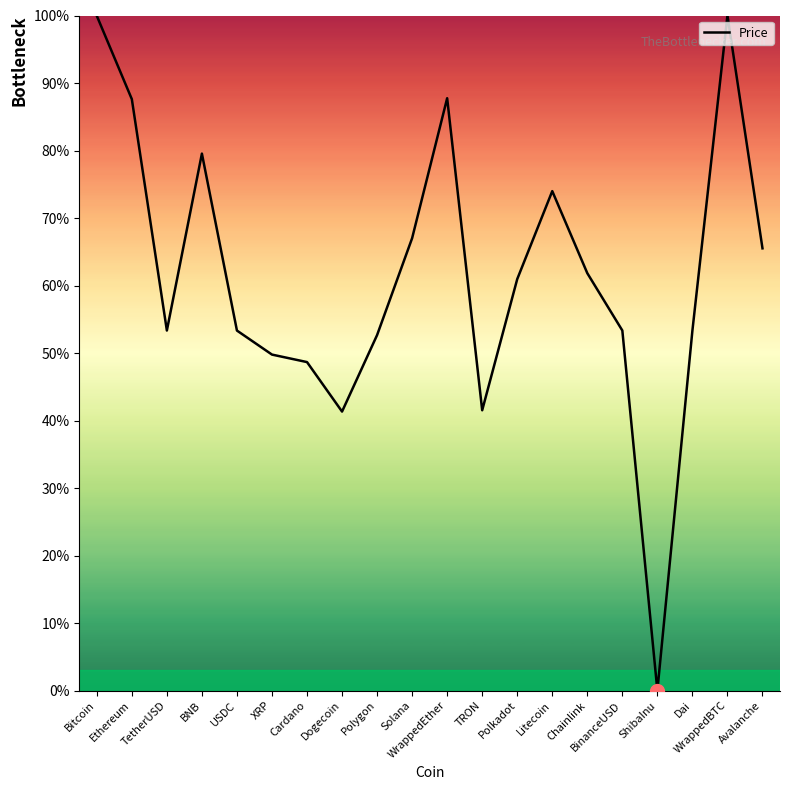

Where is the data nearest to the value 50?

XRP